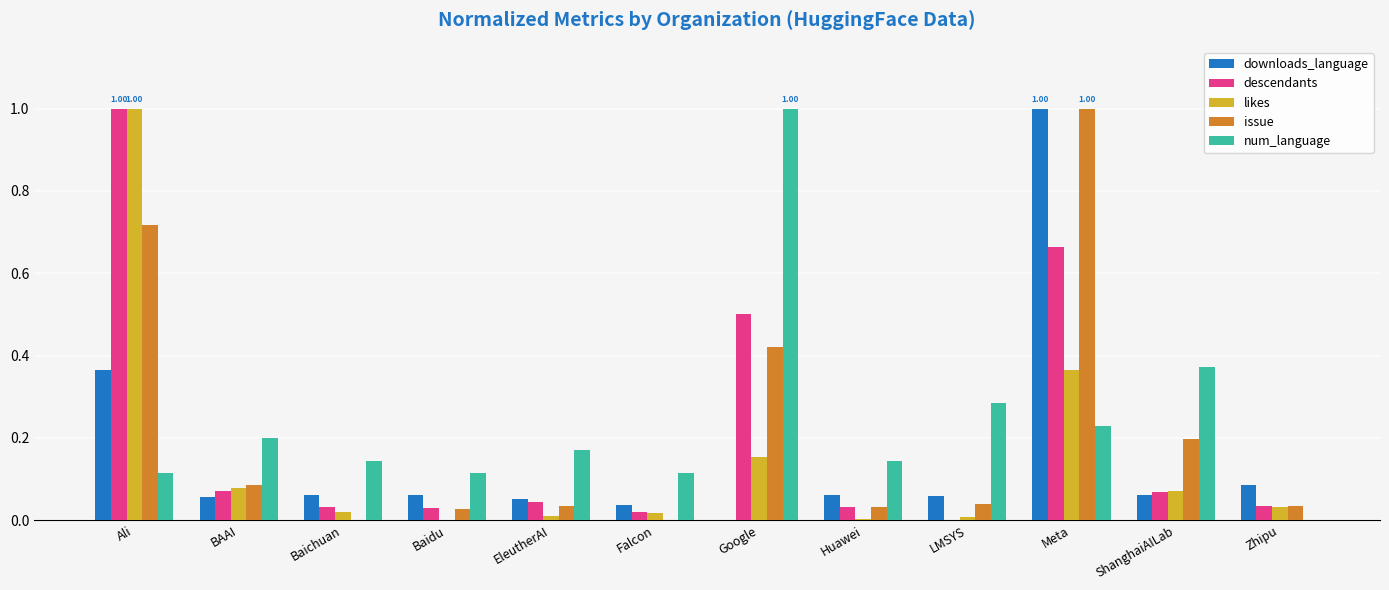

Between Ali and Baidu, which series saw the biggest shift?

likes